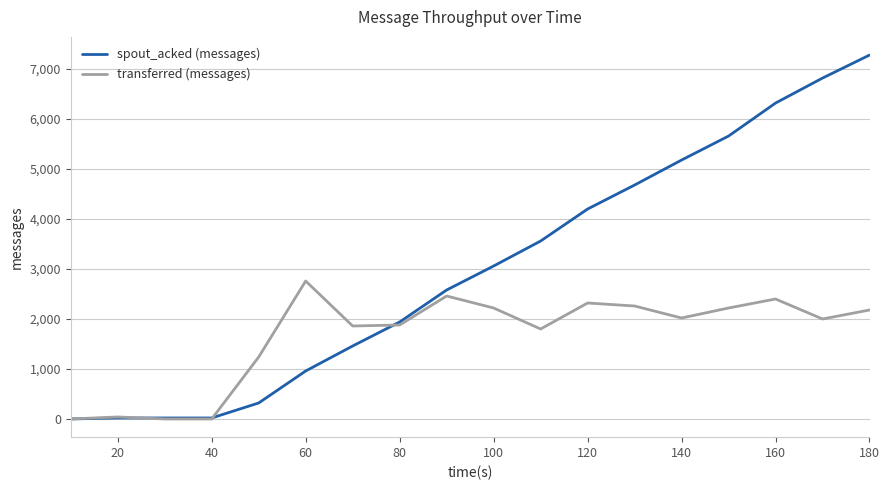

Which series has the largest range (max minus min)?

spout_acked (messages)